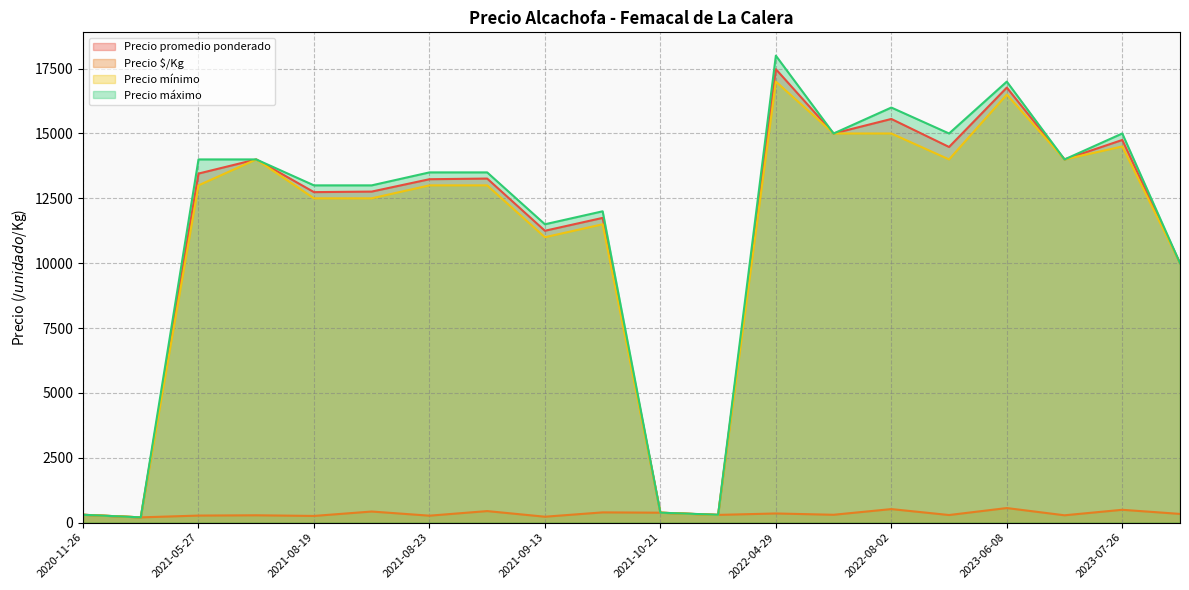

What are all the series names shown in the legend?

Precio promedio ponderado, Precio $/Kg, Precio mínimo, Precio máximo